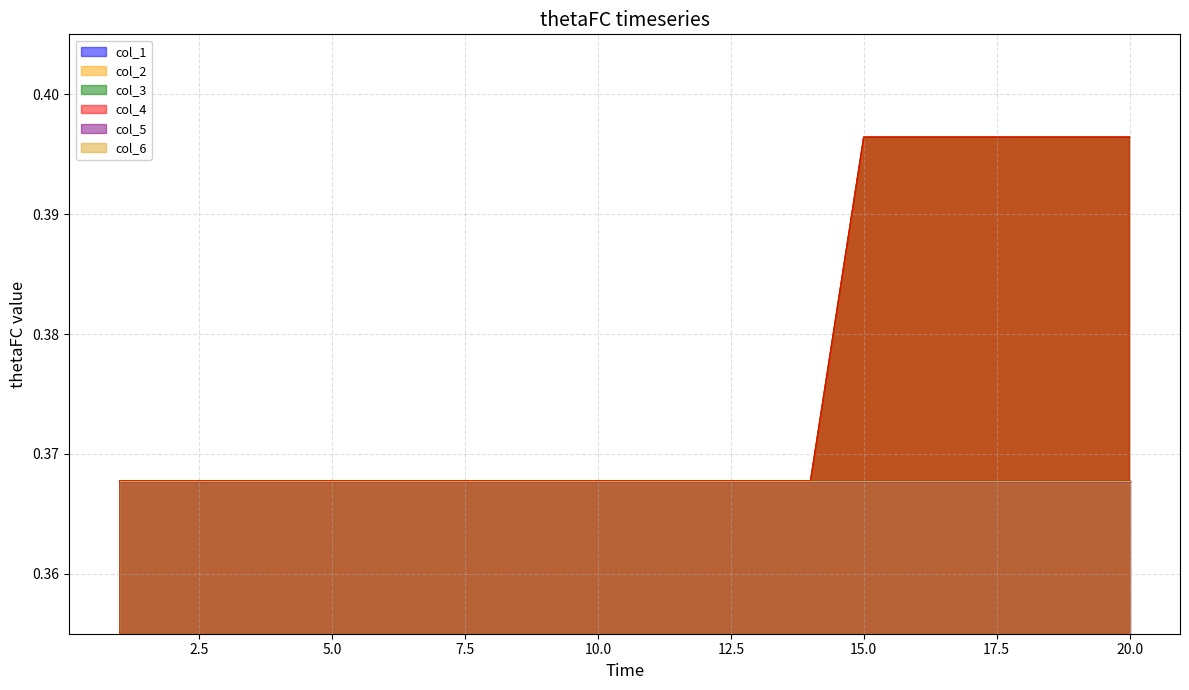

Is the value of col_4 at 7 greater than the value of col_2 at 3?

No